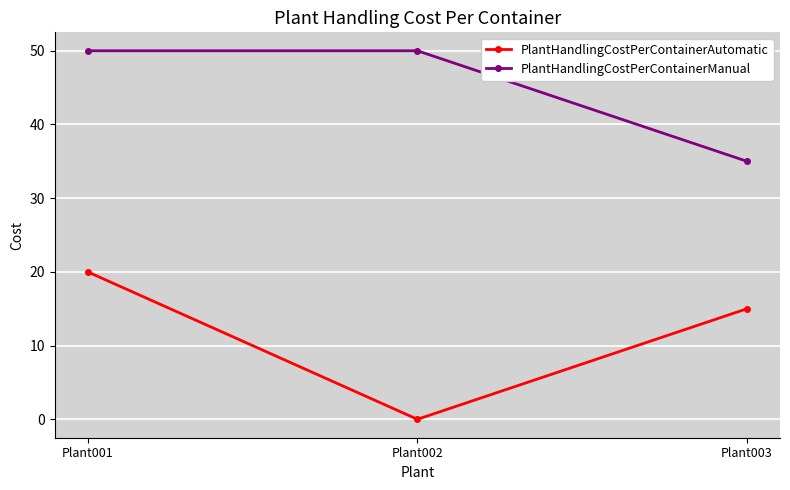

What is the difference between the highest and lowest values at Plant003?

20